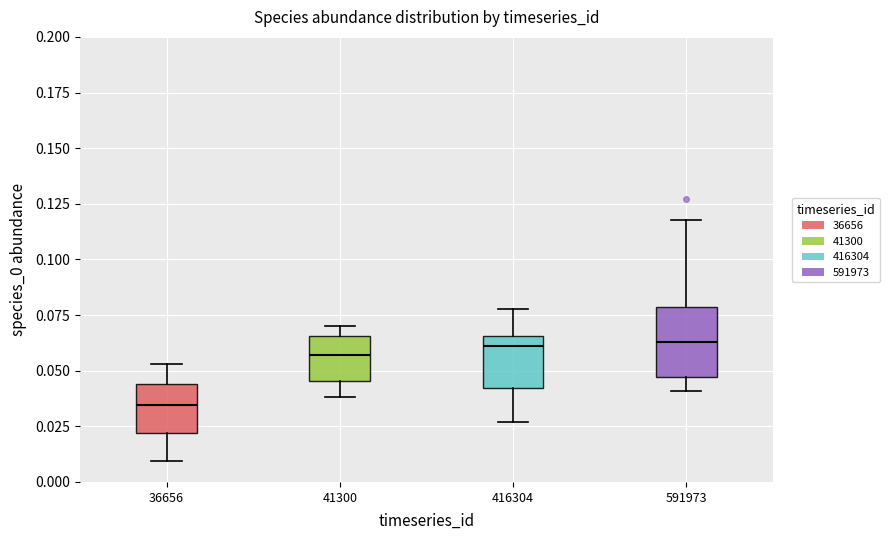

Where is the upper edge of the box at x = 591973 on the y-axis? The values are not printed on the chart, so give them approximately, as read against the axis.

0.080